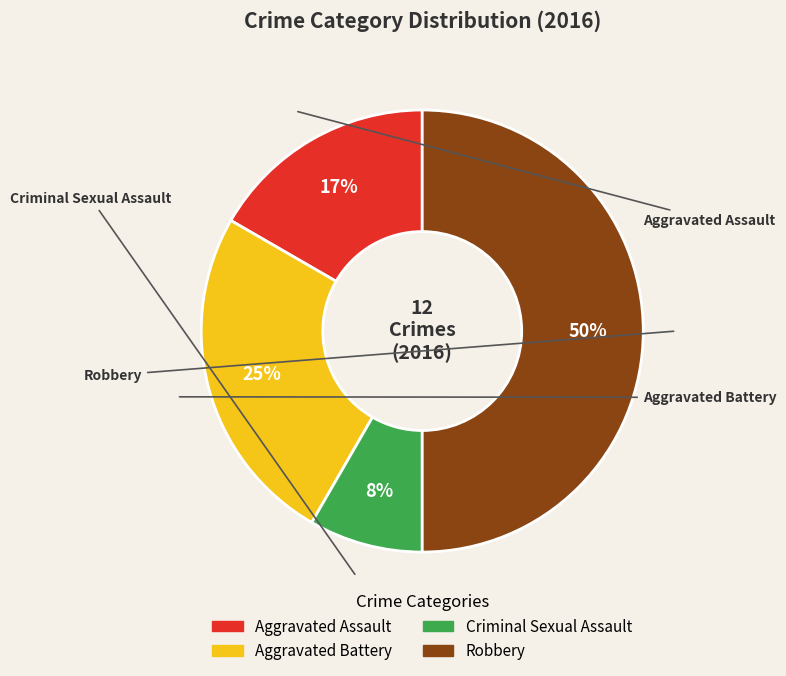

What is the ratio of the value at Criminal Sexual Assault to the value at Aggravated Assault?

0.5